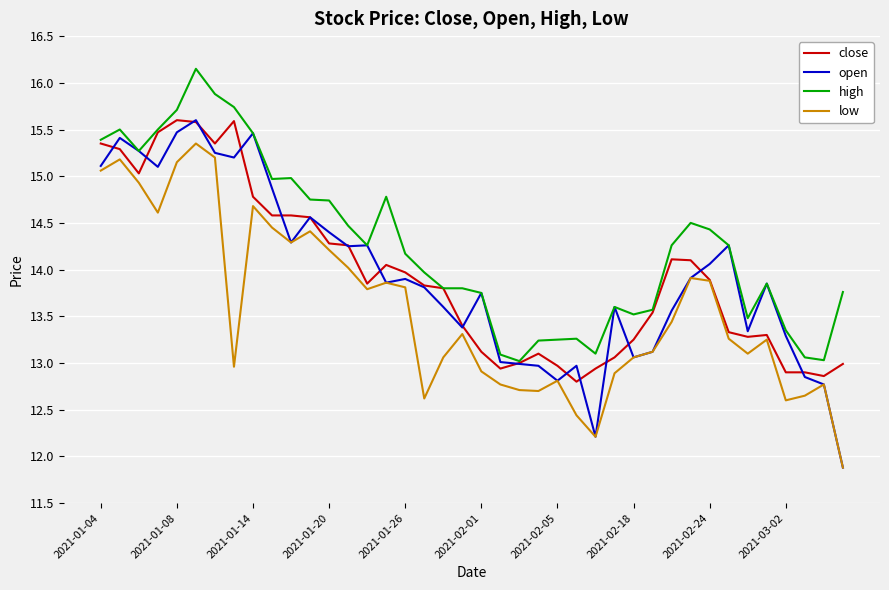

What is the smallest value displayed?

11.9